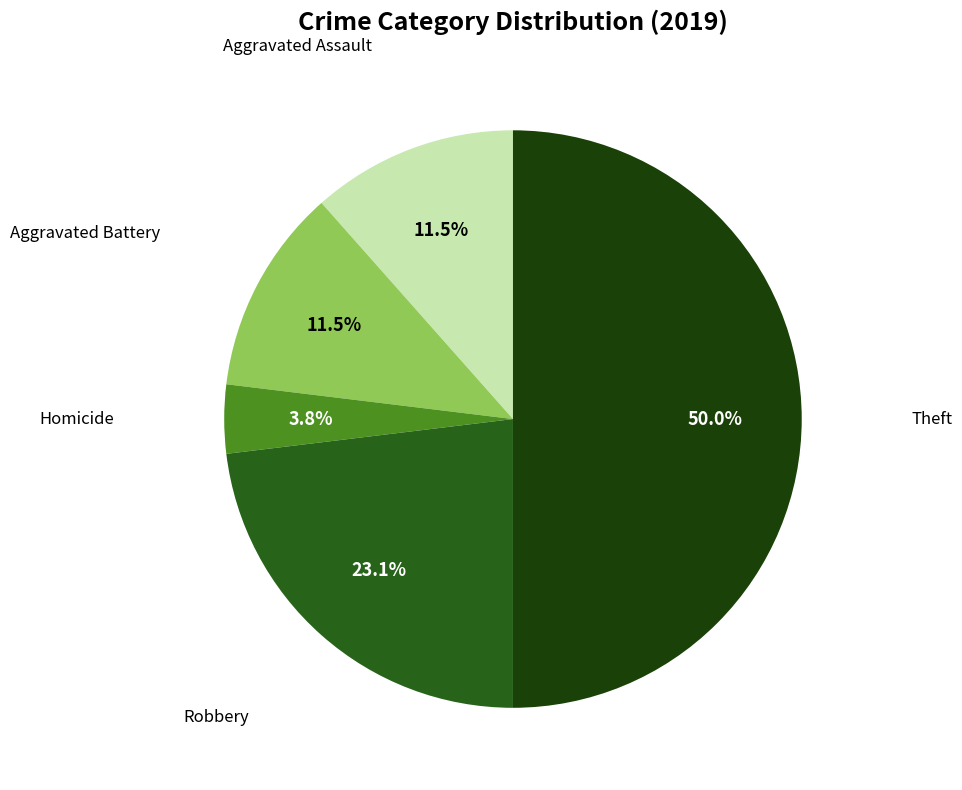

To the nearest percent, what is the difference between the largest and smallest slice percentages?

46%